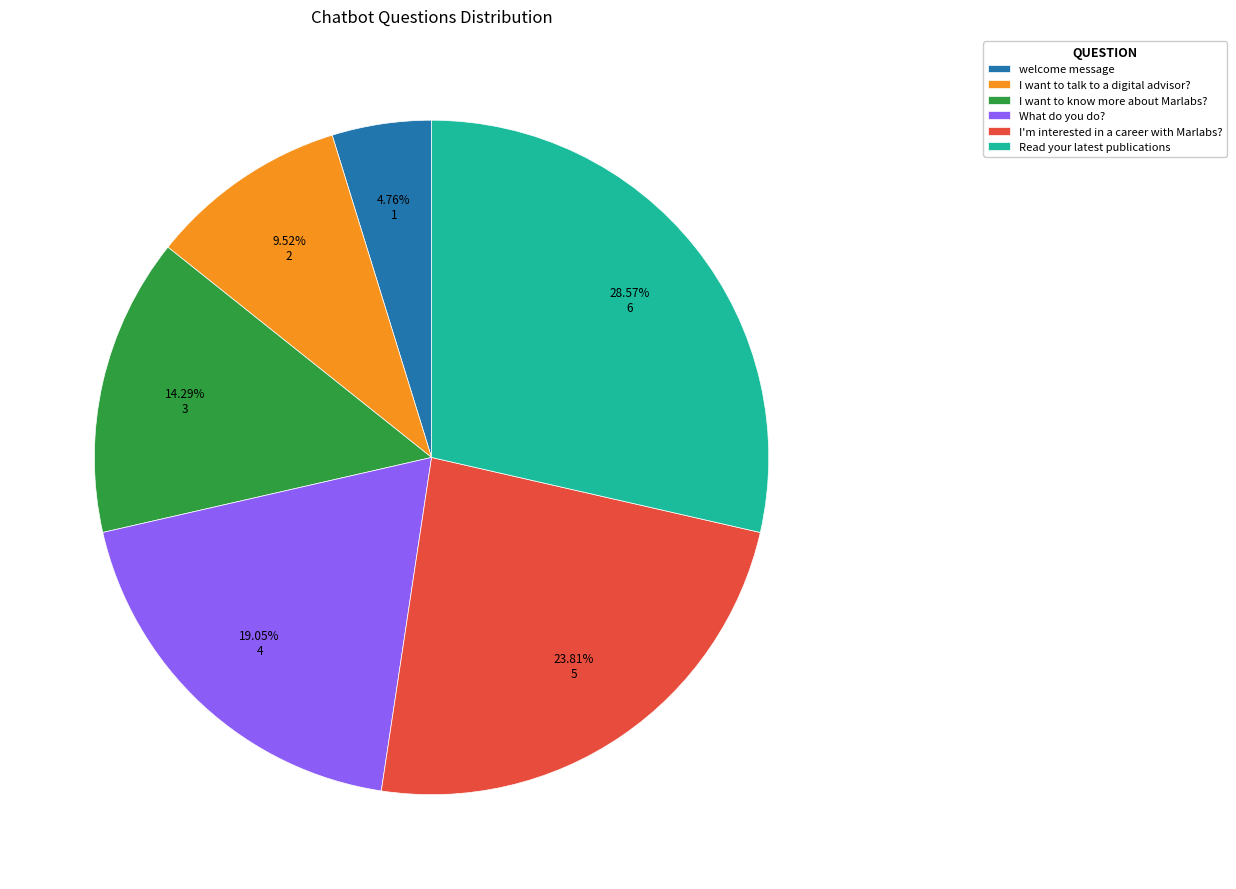

Does What do you do? represent more than half of the total?

No